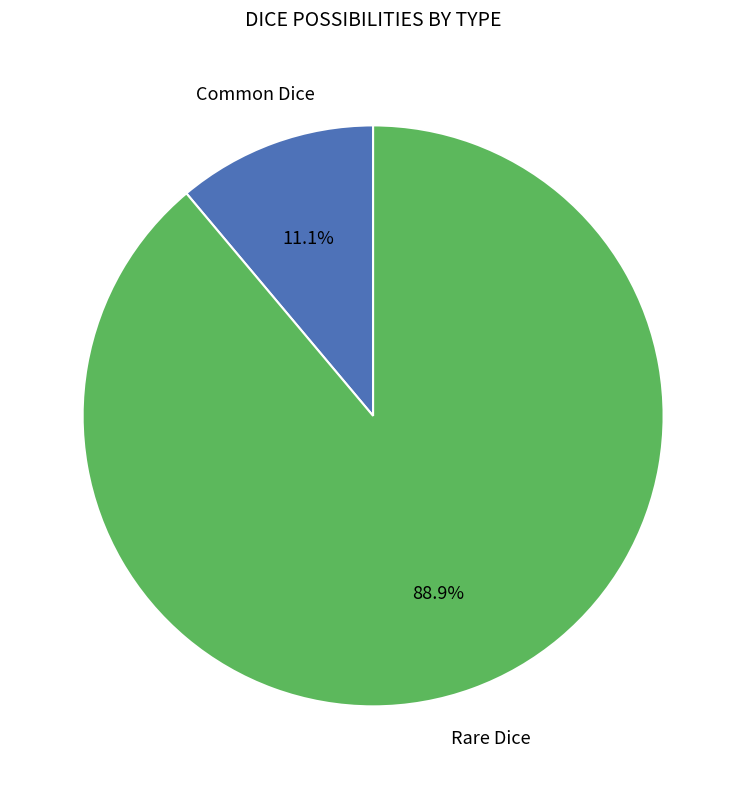

How many slices are in this pie chart?

2